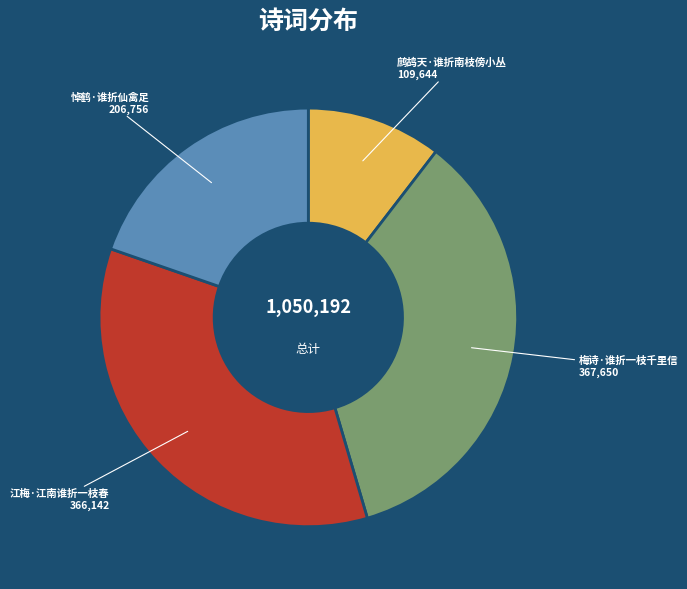

Is there any slice that represents more than half of the pie?

No